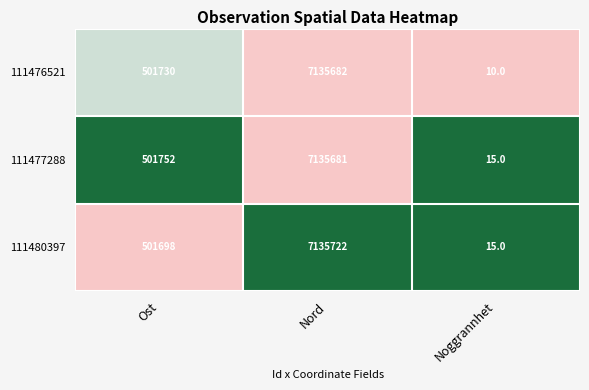

Which series has the widest spread of values?

111480397